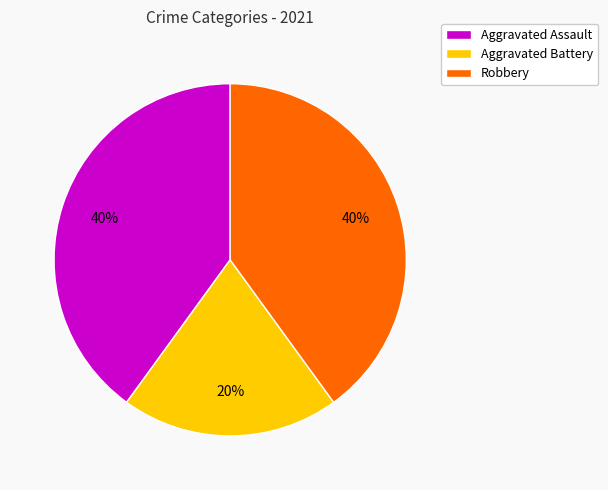

Do Aggravated Assault and Robbery together represent more than half of the pie?

Yes